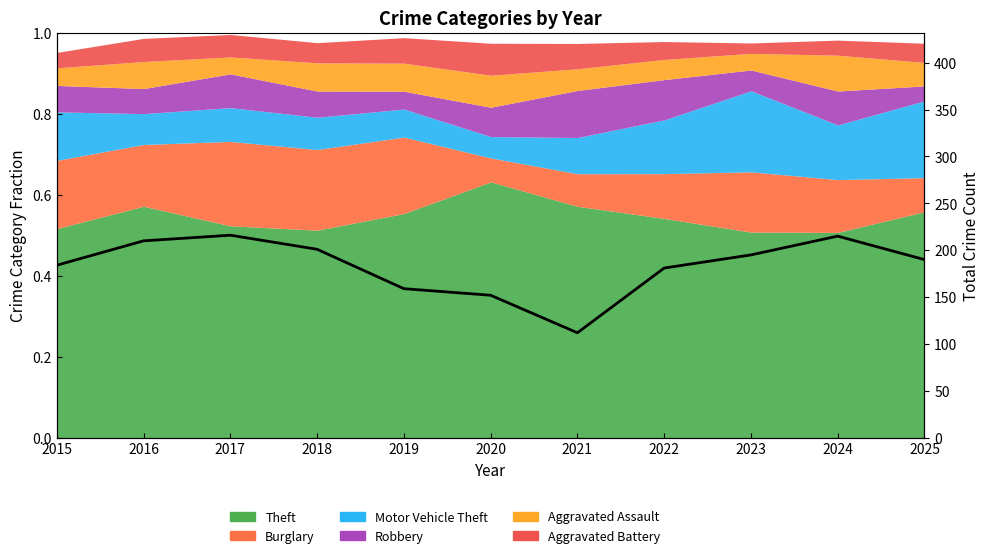

Where does the data first go above 190?

2016